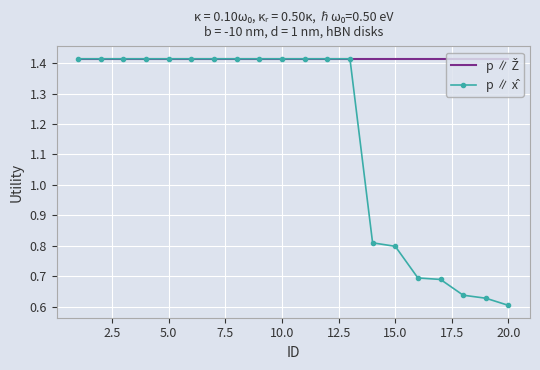

What is the maximum value shown in the chart?

1.4